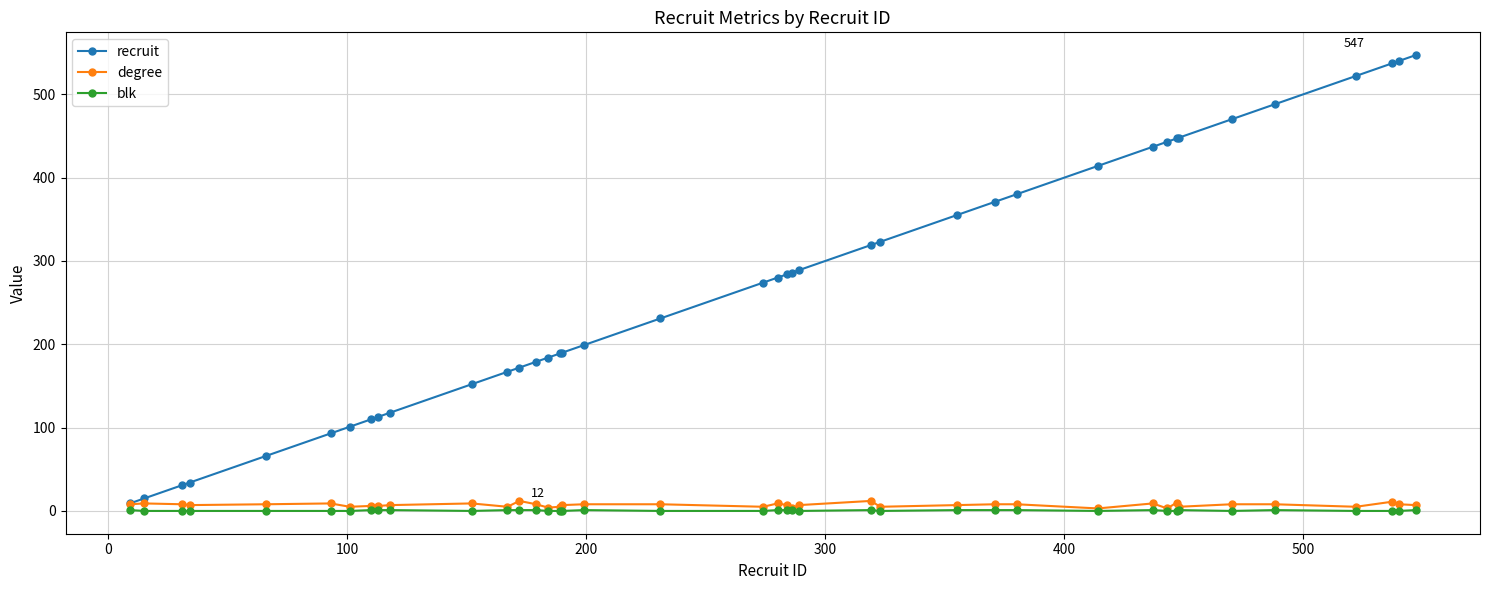

Rank the series by their maximum value, from lowest to highest.

blk, degree, recruit